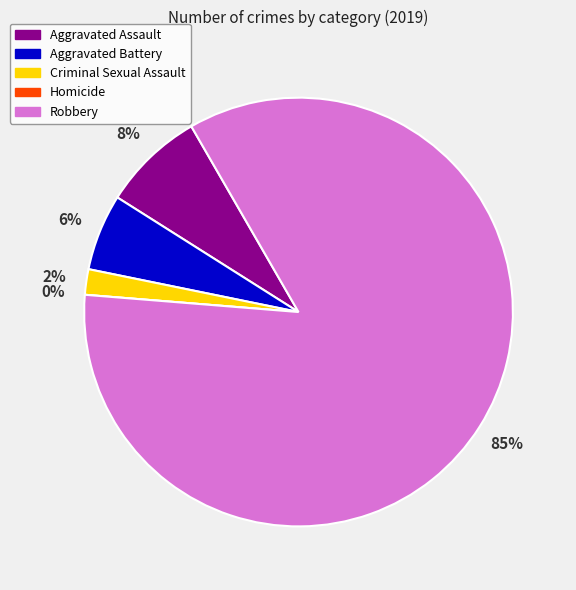

Is there any slice that represents more than half of the pie?

Yes